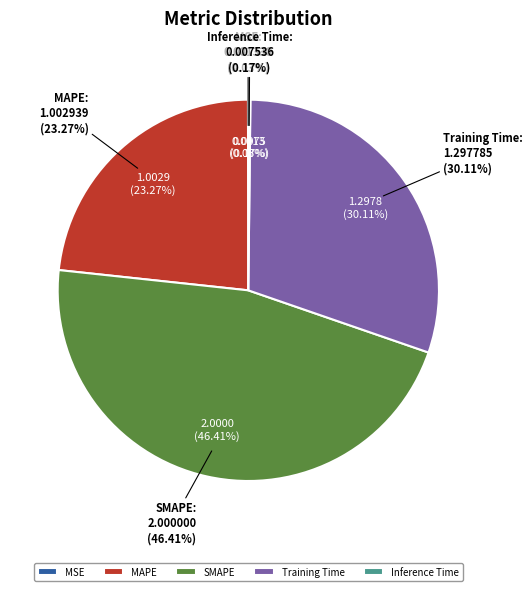

What portion of the pie excludes Inference Time?

99.8%